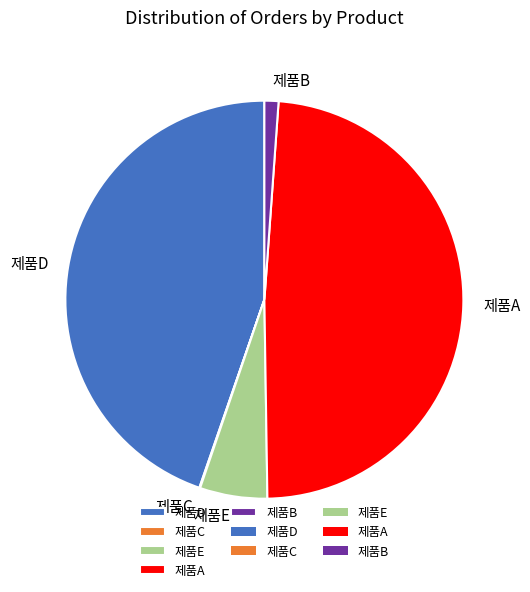

What is the ratio of the value at 제품D to the value at 제품B?

39.1